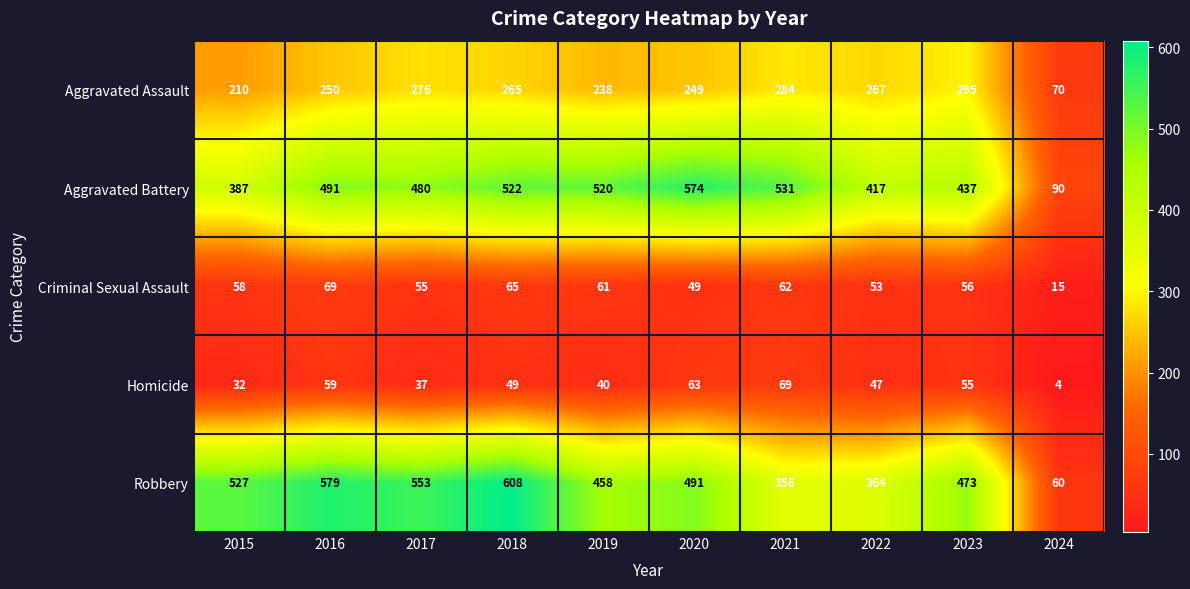

True or false: Criminal Sexual Assault has a value of 107 at 2021.

False